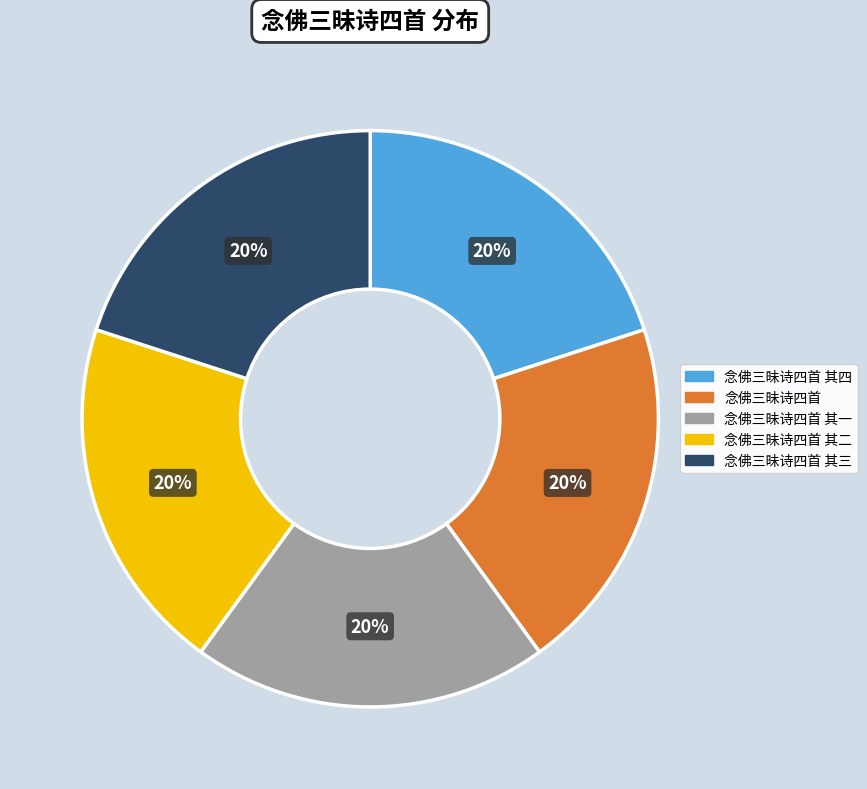

Count the number of slices in the pie.

5